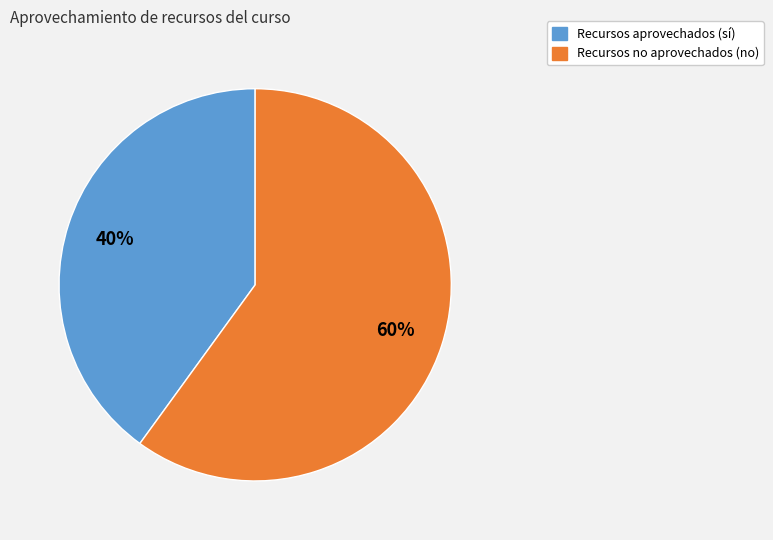

Is there any slice that represents more than half of the pie?

Yes